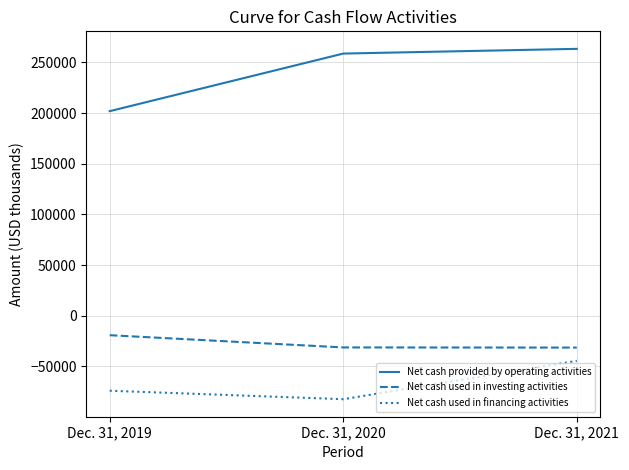

What is the difference between the maximum and minimum values in the Net cash used in financing activities series?

37829